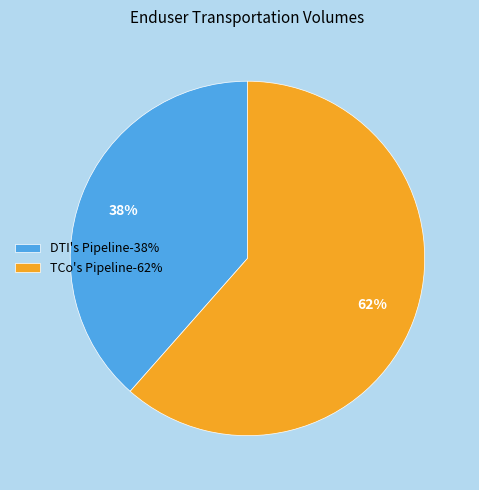

Rank the categories by value from highest to lowest.

TCo's Pipeline-62%, DTI's Pipeline-38%